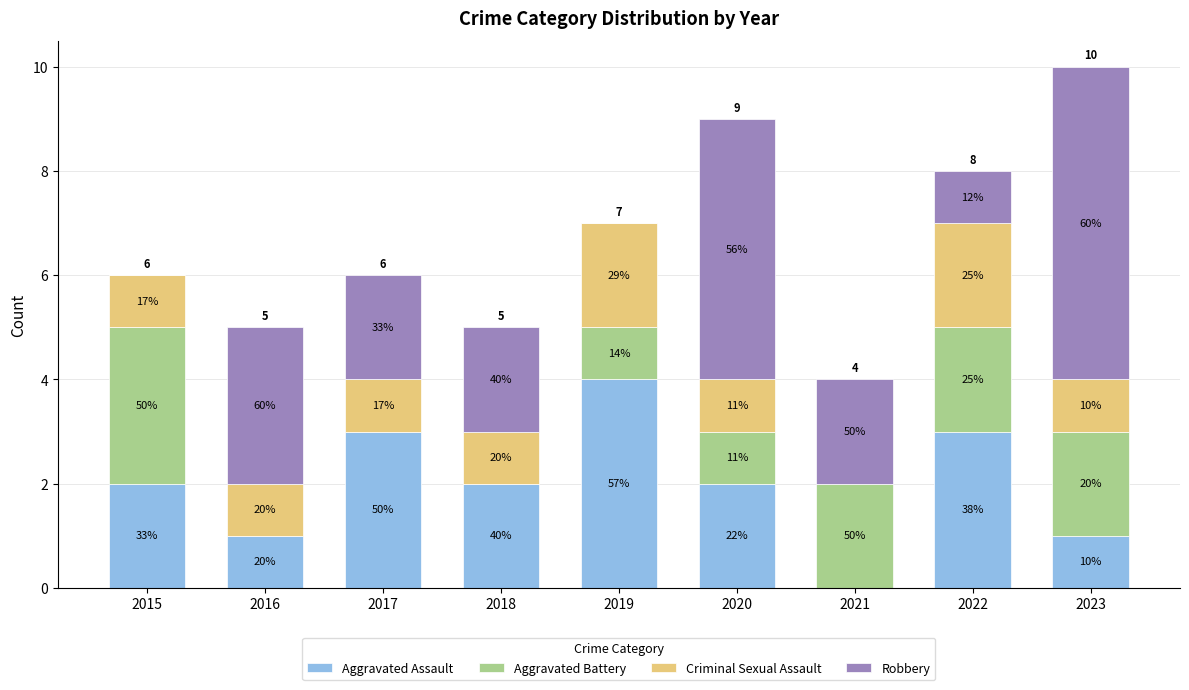

Are the bars horizontal?

No